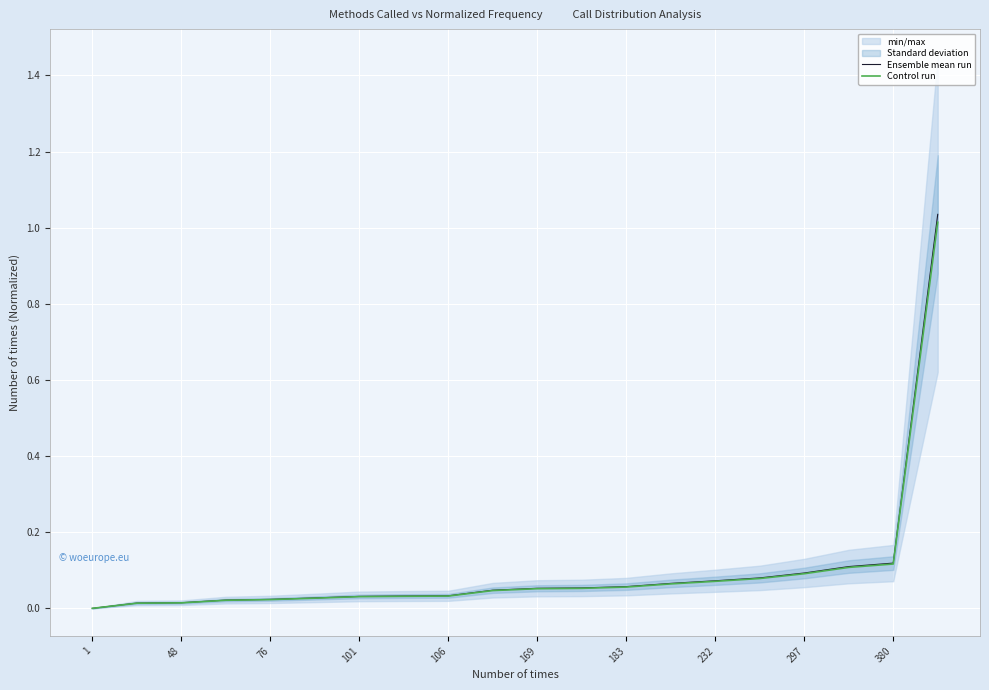

Count the number of categories in the chart.

20